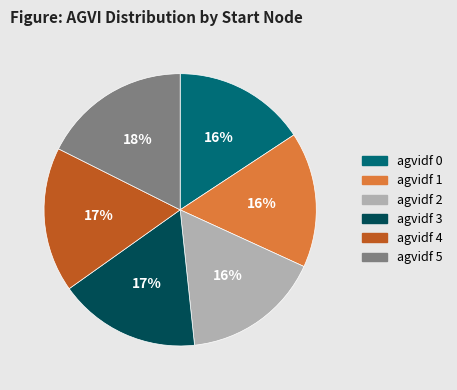

Combined, do agvidf 0 and agvidf 3 account for over 50%?

No